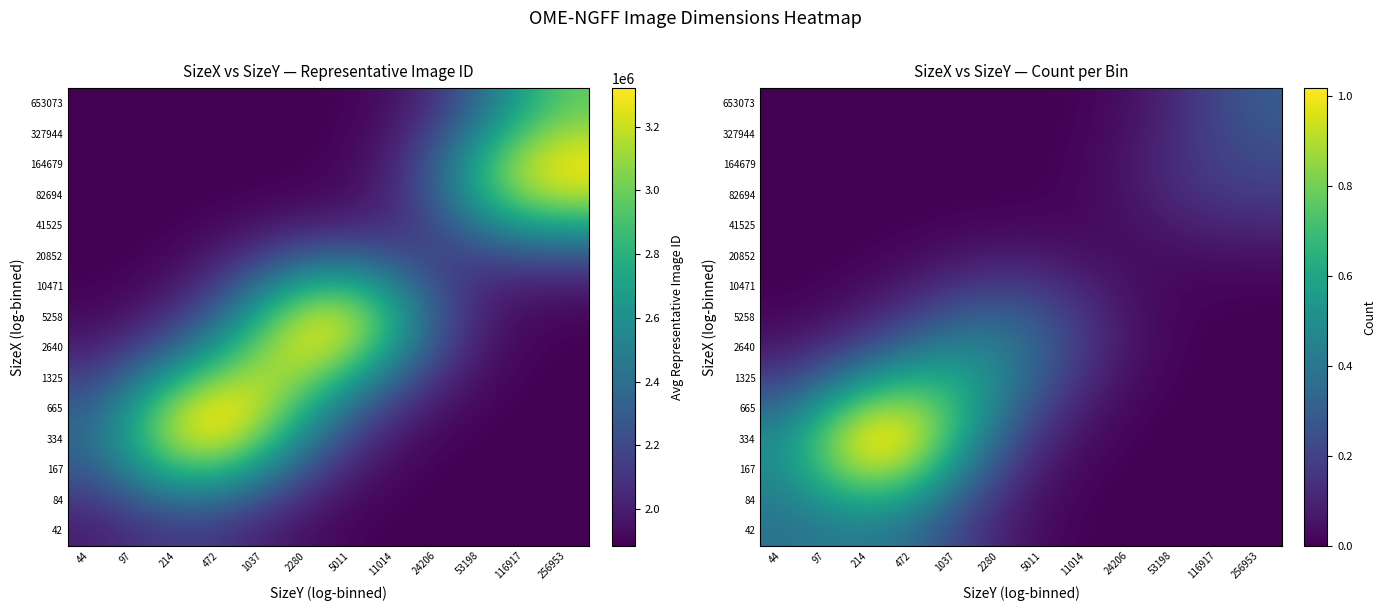

Where is 42 nearest to the value 0?

256953